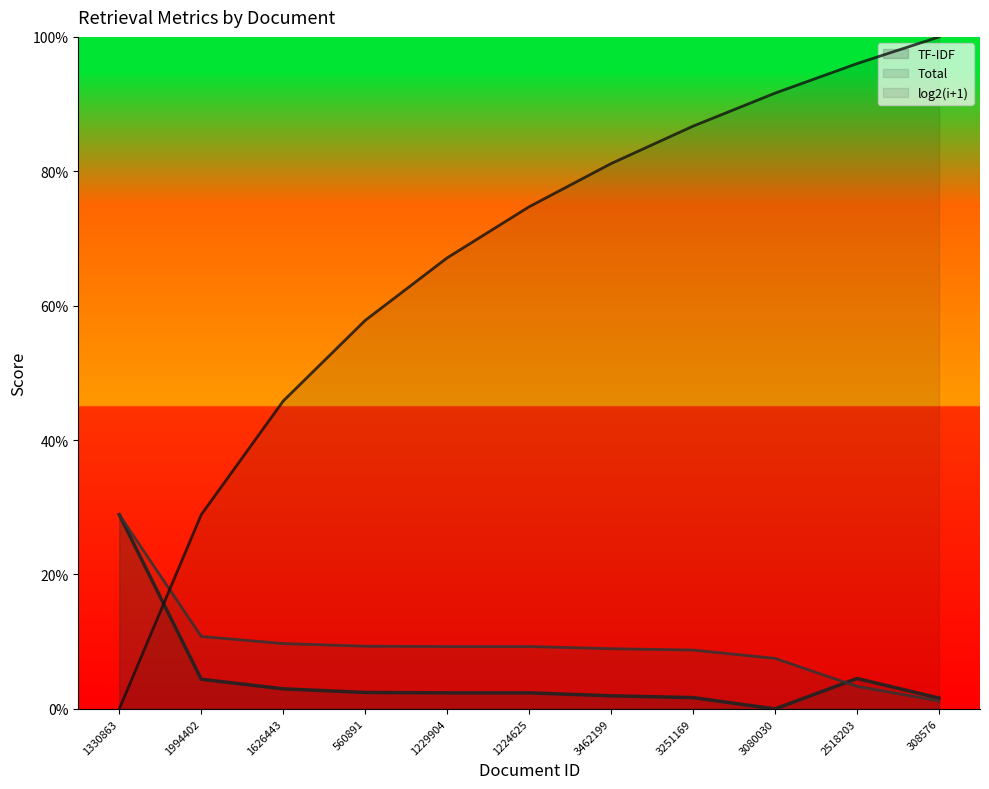

Reading left to right, extract all data points from this chart.

TF-IDF: 0.3	0.0	0.0	0.0	0.0	0.0	0.0	0.0	0.0	0.0	0.0
Total: 0.3	0.1	0.1	0.1	0.1	0.1	0.1	0.1	0.1	0.0	0.0
log2(i+1): 0.0	0.3	0.5	0.6	0.7	0.7	0.8	0.9	0.9	1.0	1.0